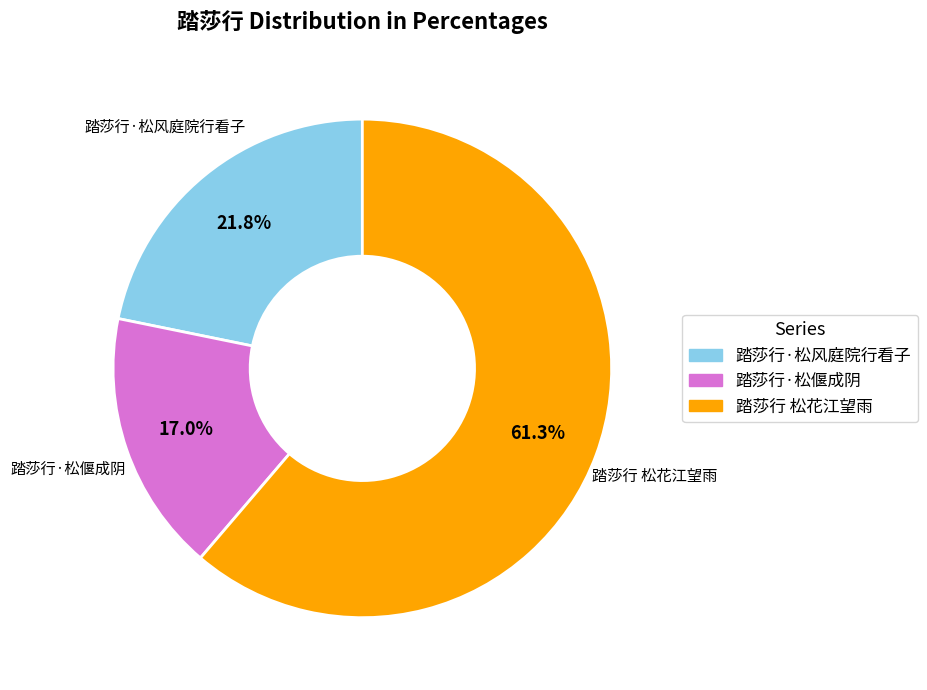

How many slices are in this pie chart?

3